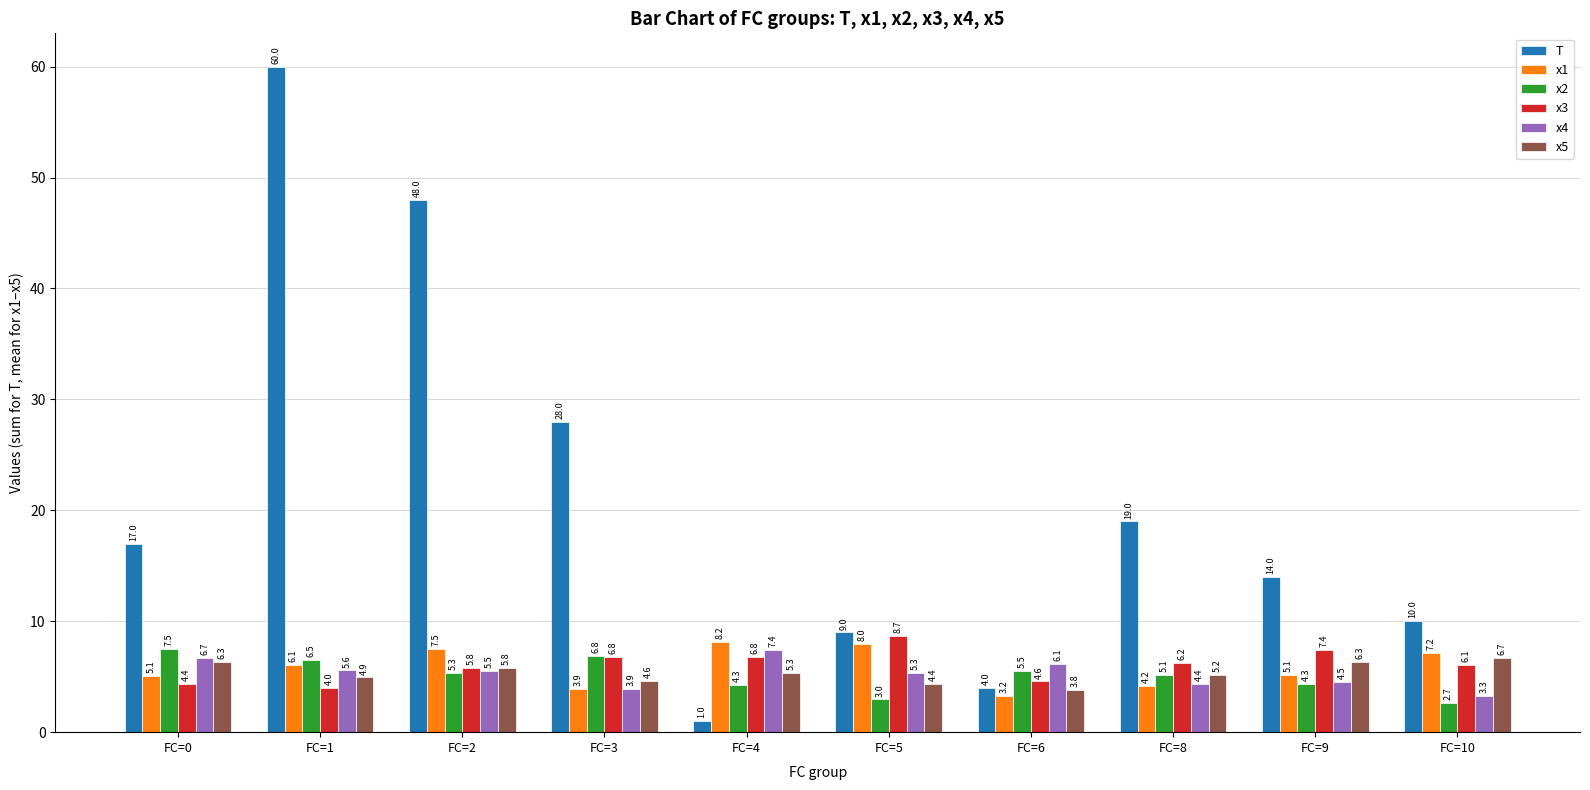

How many bars are there in total?

60